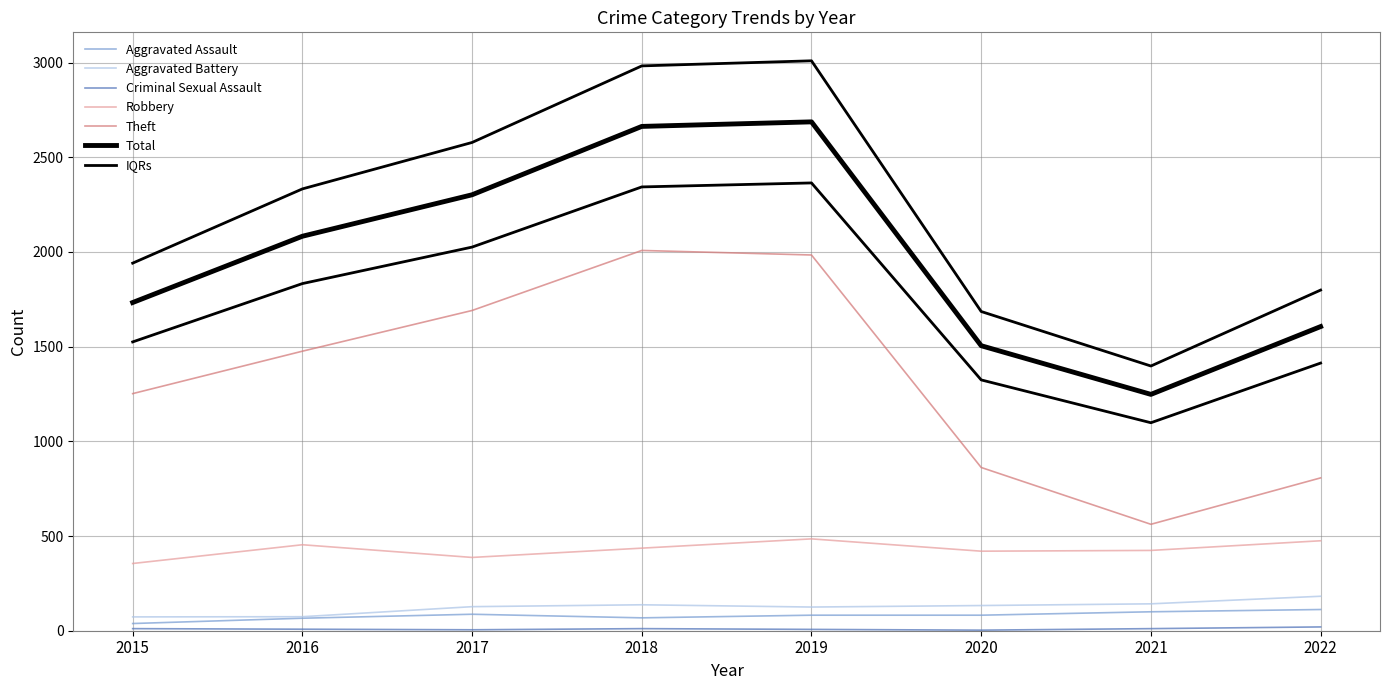

Which series has the widest spread of values?

Total